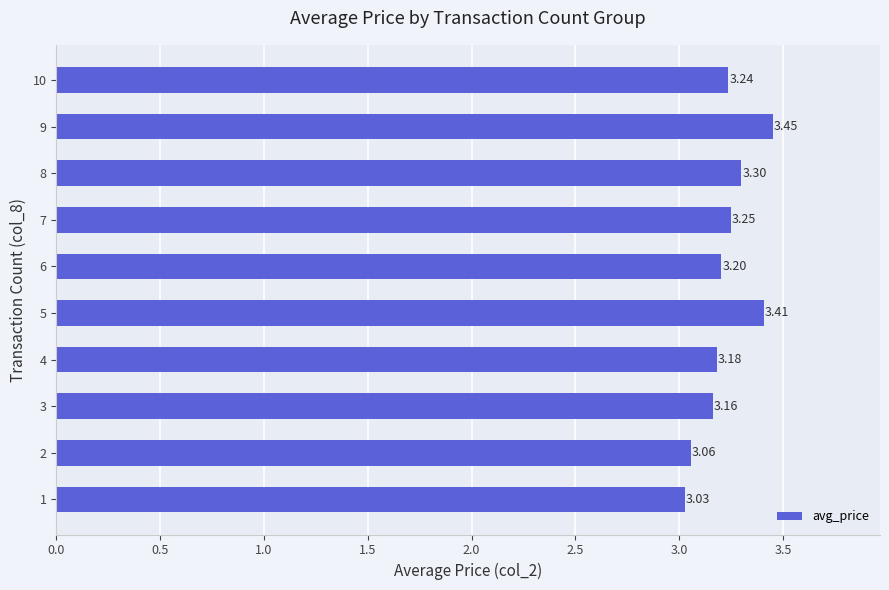

What is the average value?

3.2